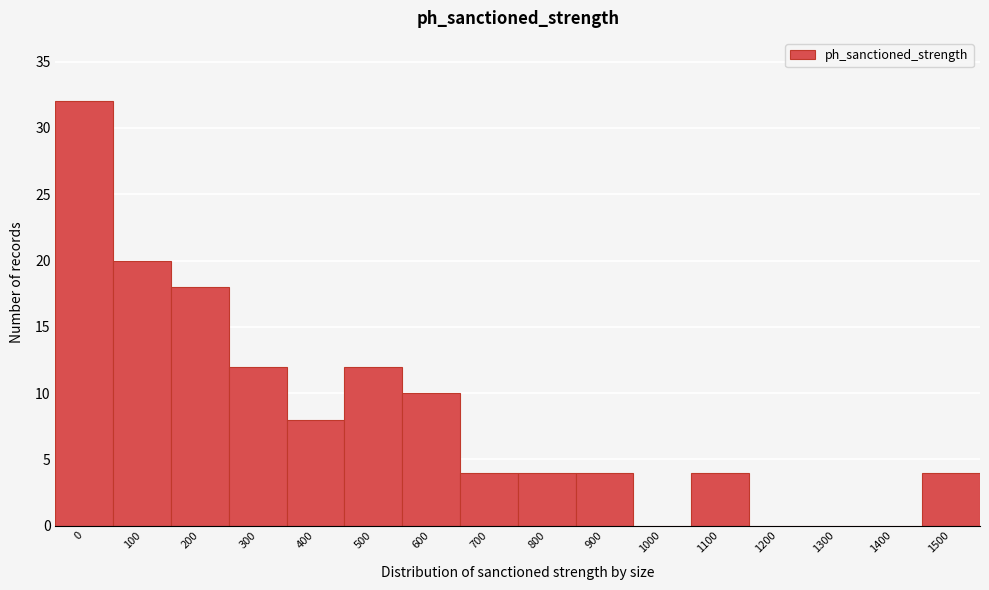

Reading right to left, what are all the values shown in this chart?

1500=4	1400=0	1300=0	1200=0	1100=4	1000=0	900=4	800=4	700=4	600=10	500=12	400=8	300=12	200=18	100=20	0=32